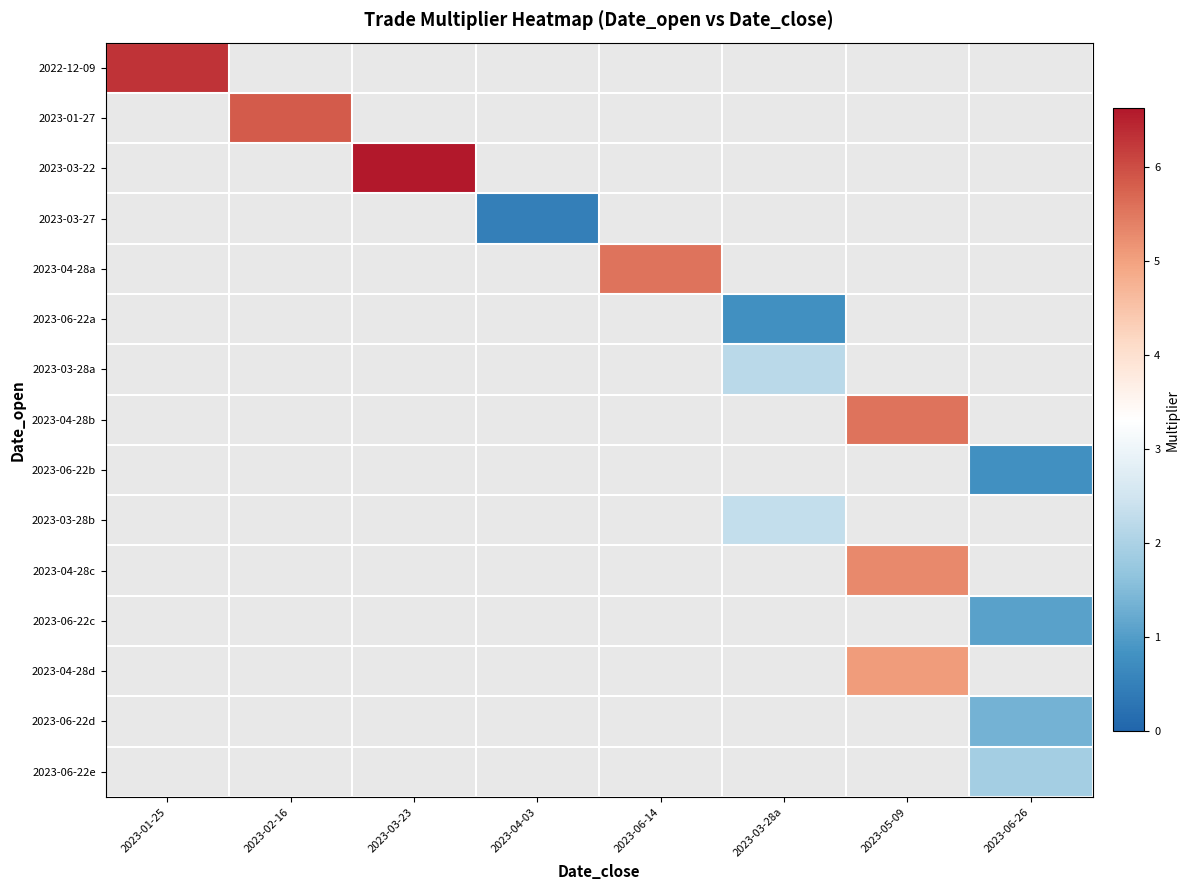

Between 2023-03-28a and 2023-04-03, which is larger?

2023-04-03